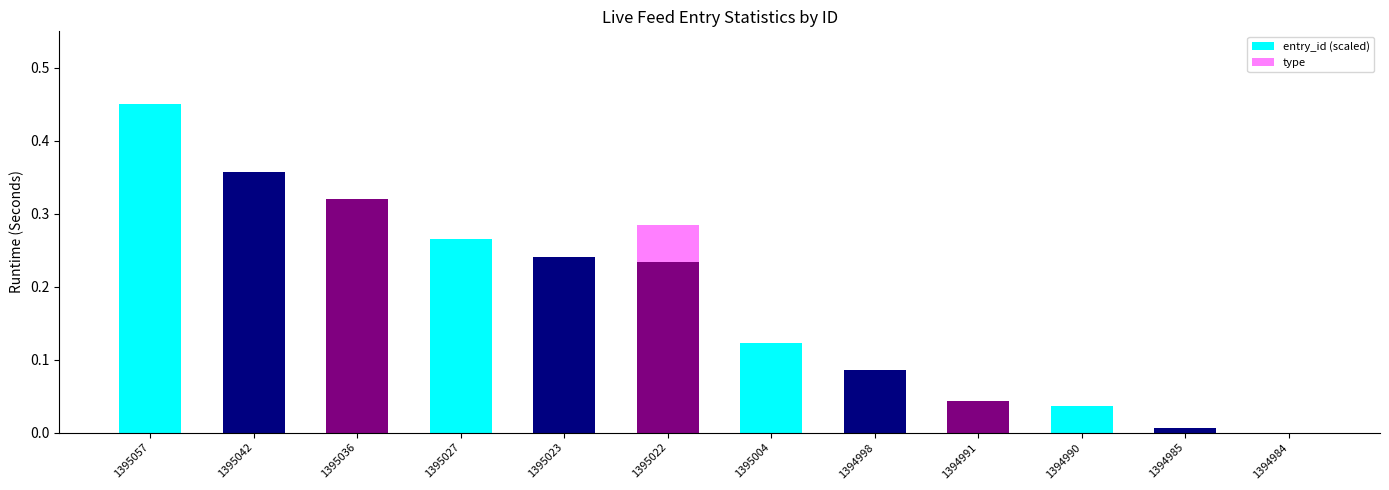

Is it true that entry_id (scaled) equals 0.0 at 1394990?

True